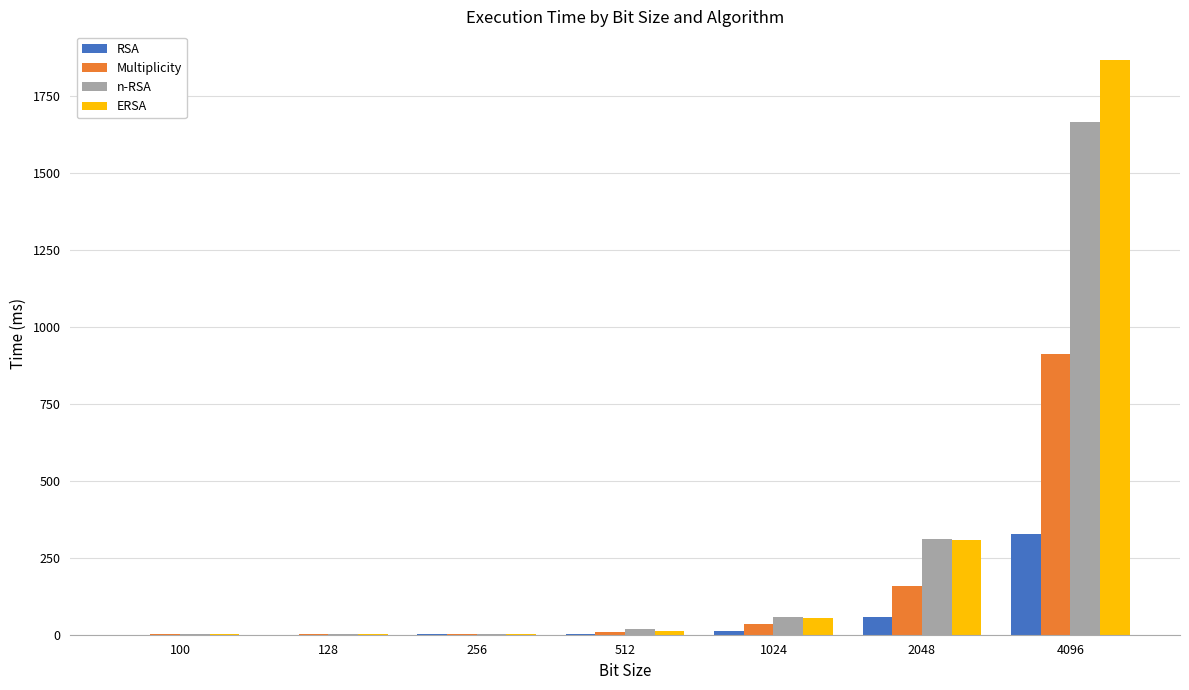

Are the bars grouped side by side (vs. stacked)?

Yes